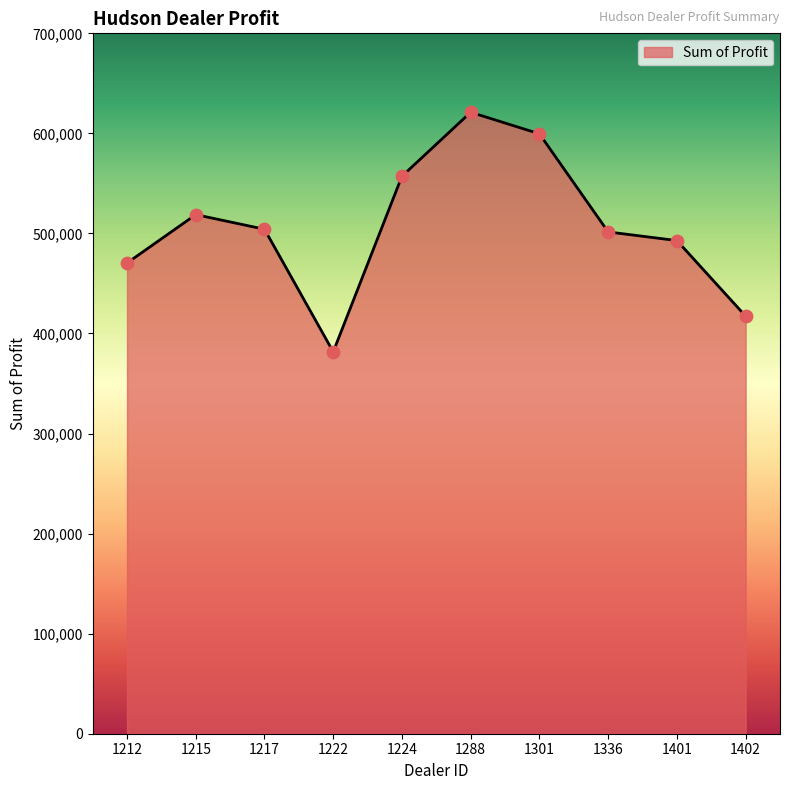

Which has a higher value, 1402 or 1224?

1224